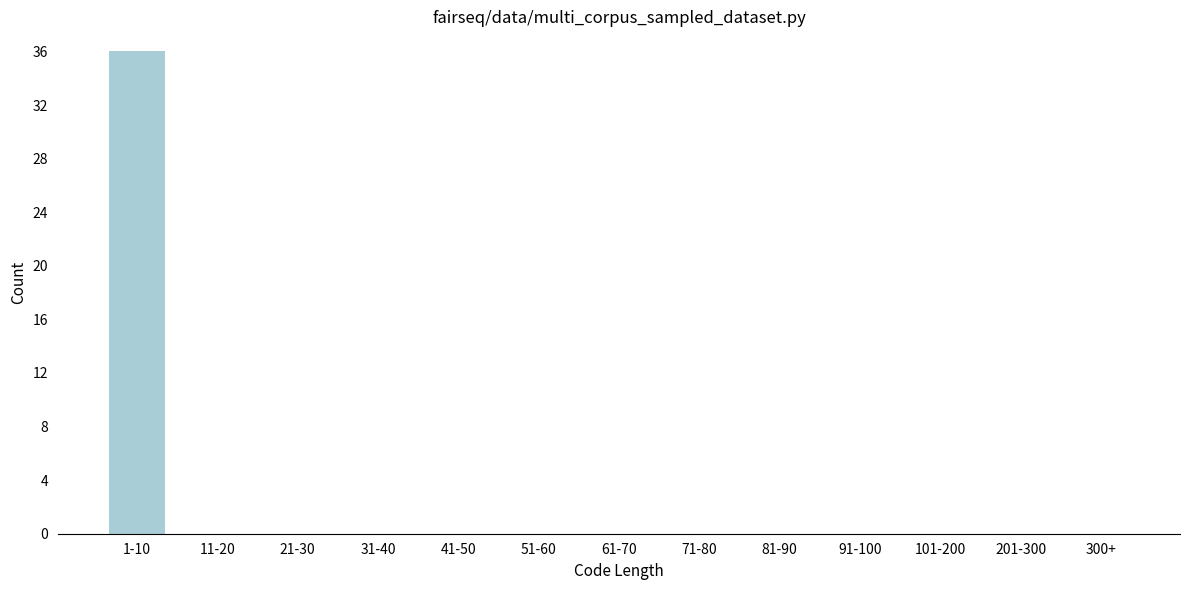

Reading right to left, what are all the values shown in this chart?

300+=0	201-300=0	101-200=0	91-100=0	81-90=0	71-80=0	61-70=0	51-60=0	41-50=0	31-40=0	21-30=0	11-20=0	1-10=36